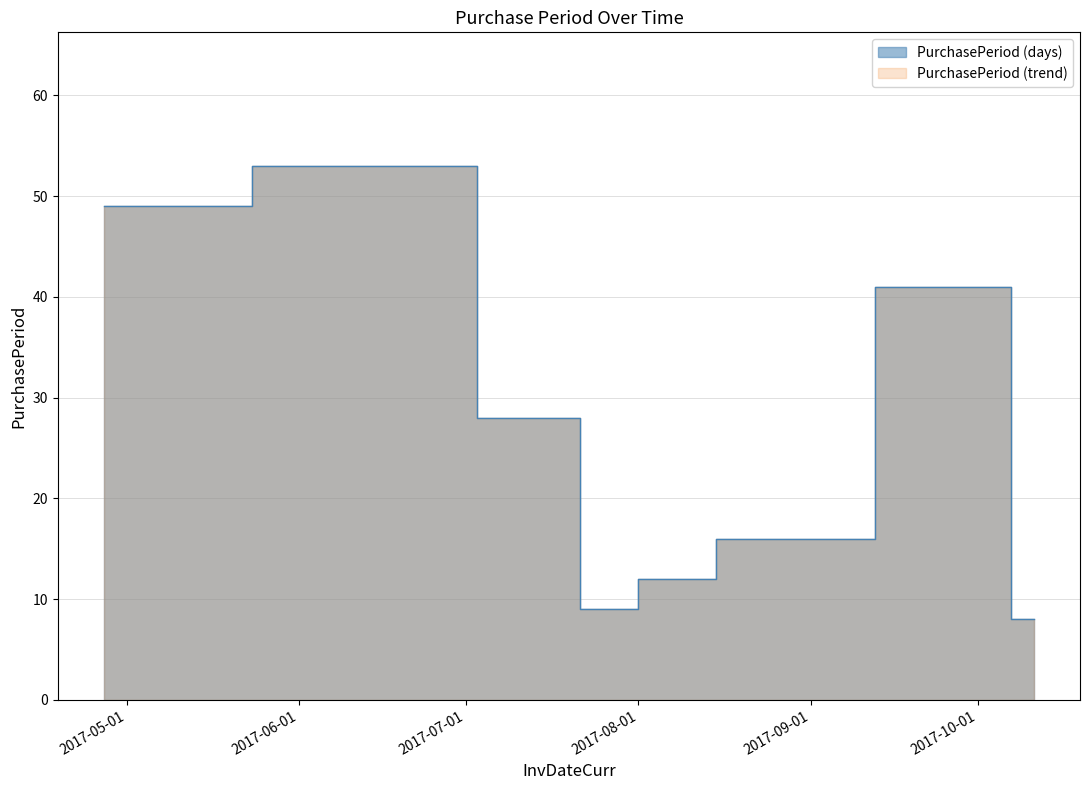

What is the sum of the values at 2017-06-19 and 2017-08-23?

69